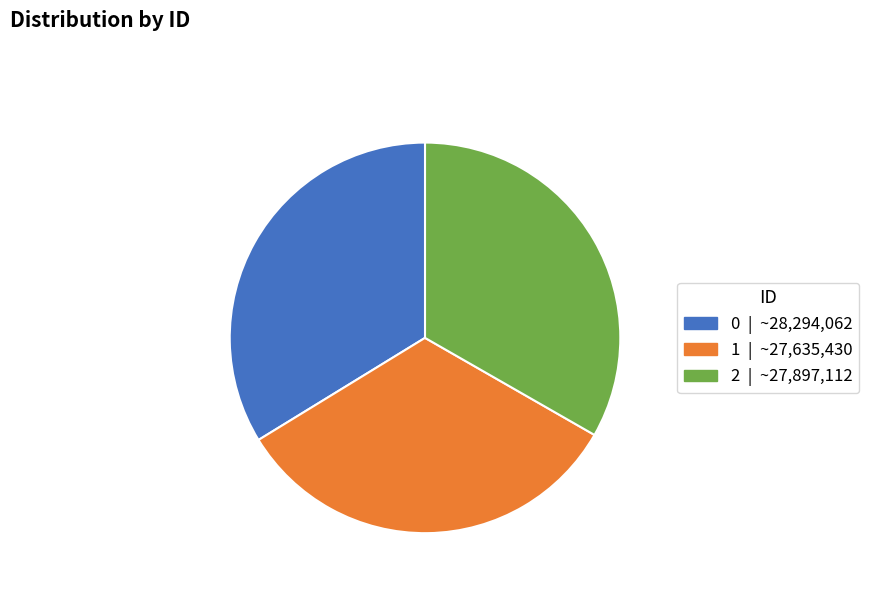

Does 1 account for over 50% of the chart?

No